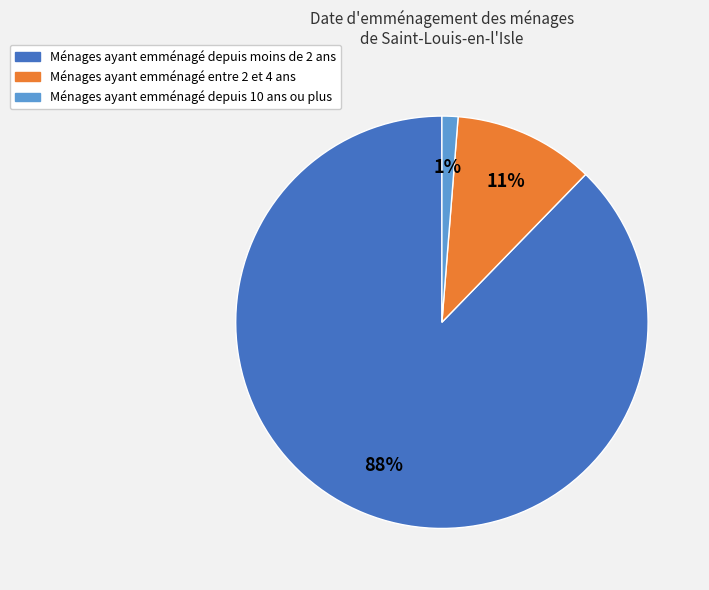

What is the smallest slice in the pie chart?

Ménages ayant emménagé depuis 10 ans ou plus